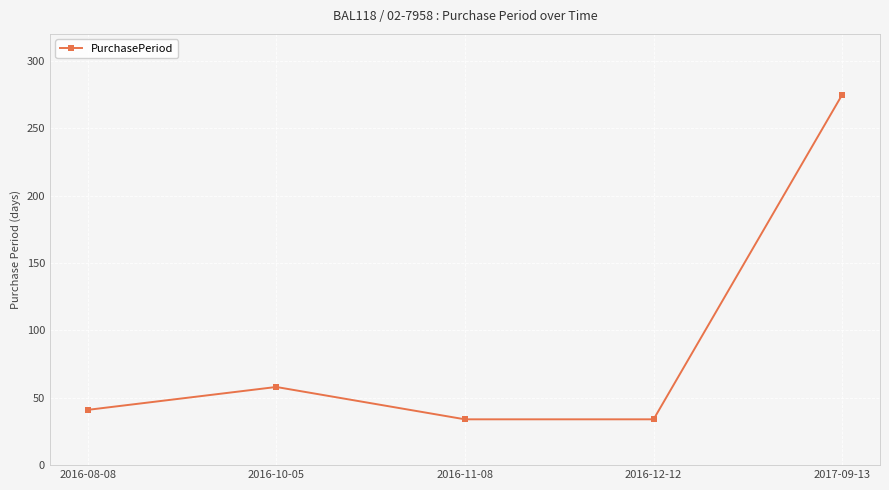

Reading left to right, transcribe all the data shown in this chart.

41	58	34	34	275